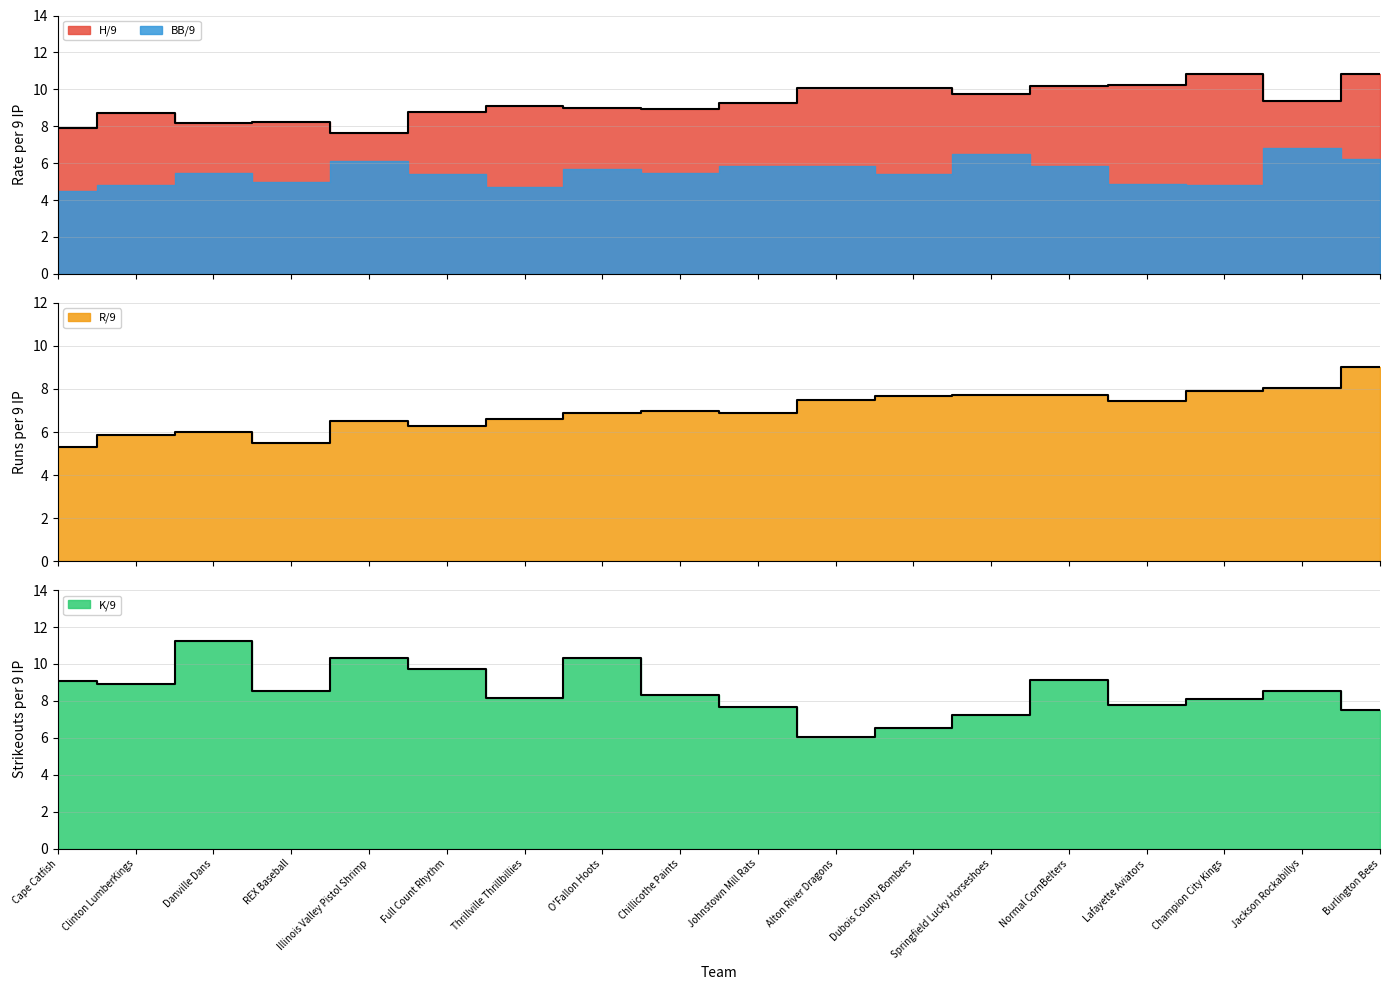

At which category does the chart reach its peak across all series?

Danville Dans